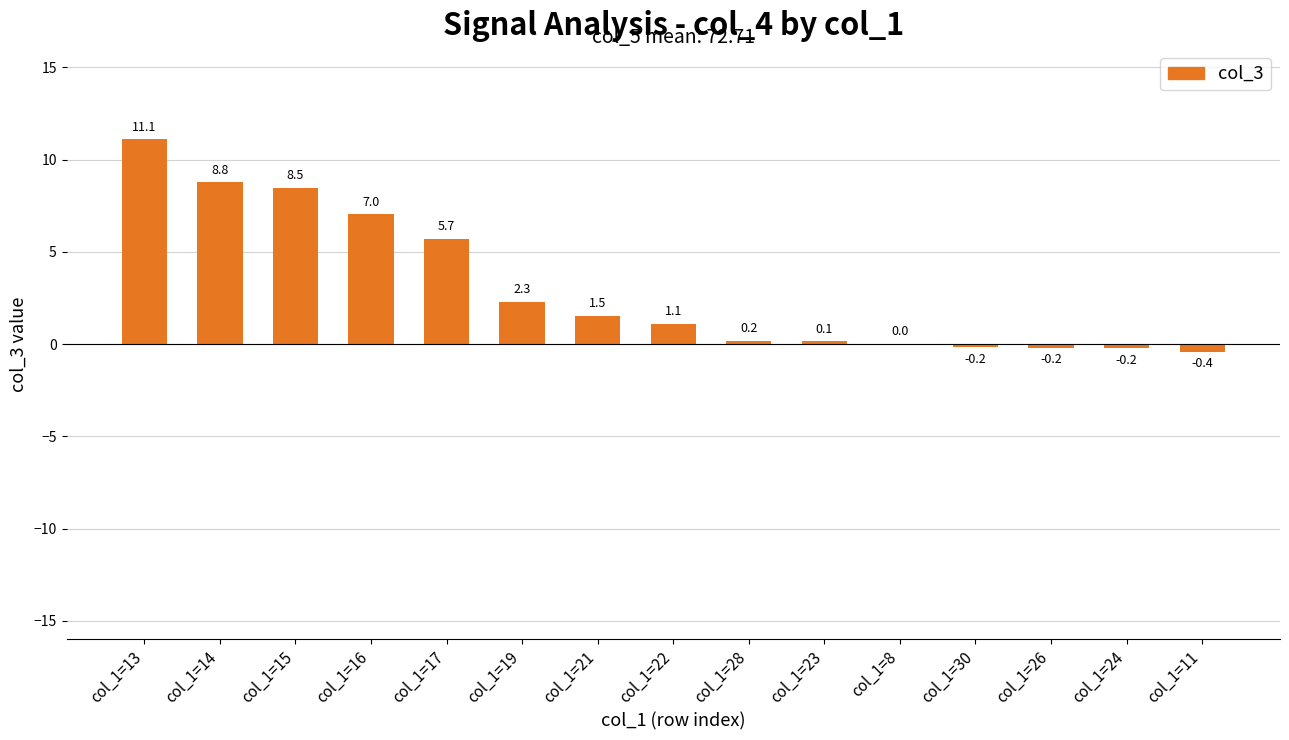

Between col_1=26 and col_1=11, which is larger?

col_1=26